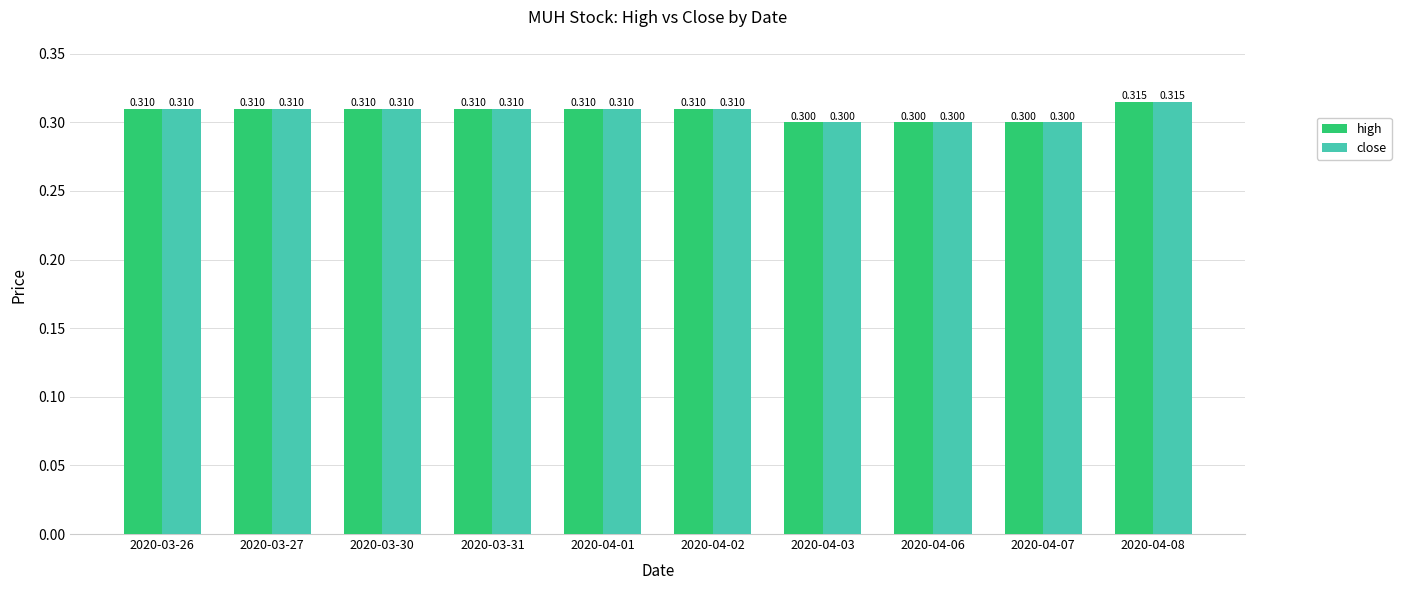

Reading left to right, what are all the values shown in this chart?

high: 2020-03-26=0.3	2020-03-27=0.3	2020-03-30=0.3	2020-03-31=0.3	2020-04-01=0.3	2020-04-02=0.3	2020-04-03=0.3	2020-04-06=0.3	2020-04-07=0.3	2020-04-08=0.3
close: 2020-03-26=0.3	2020-03-27=0.3	2020-03-30=0.3	2020-03-31=0.3	2020-04-01=0.3	2020-04-02=0.3	2020-04-03=0.3	2020-04-06=0.3	2020-04-07=0.3	2020-04-08=0.3